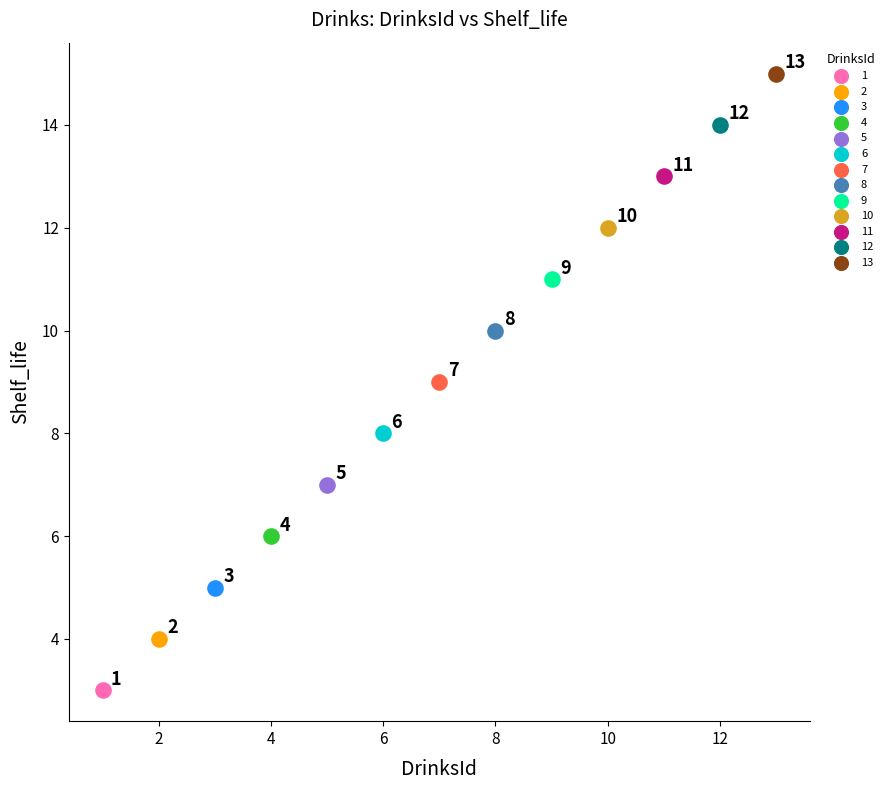

What are all the series names shown in the legend?

1, 2, 3, 4, 5, 6, 7, 8, 9, 10, 11, 12, 13